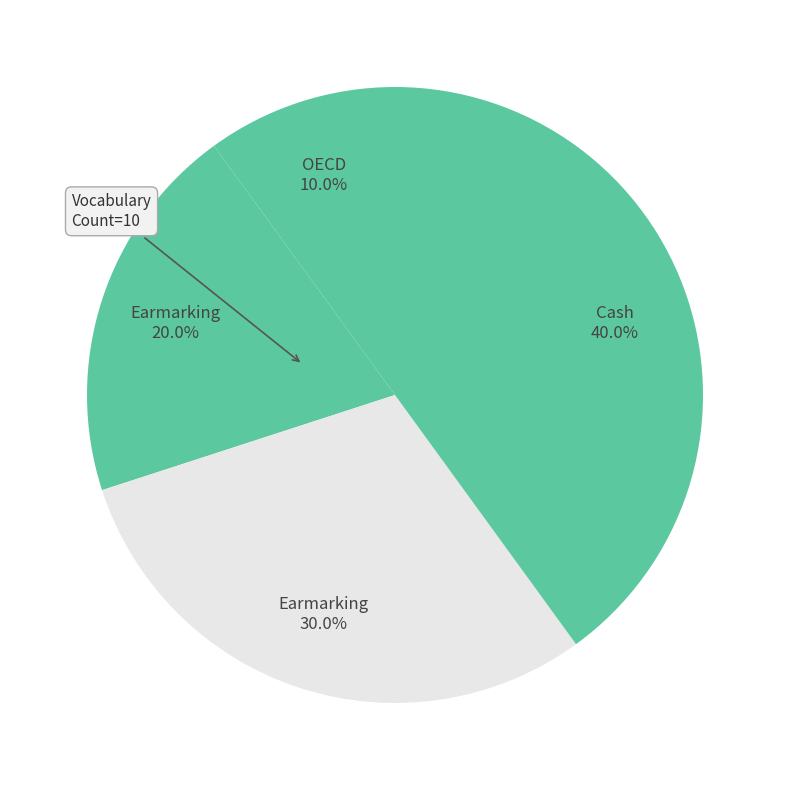

How many segments does this pie chart have?

4